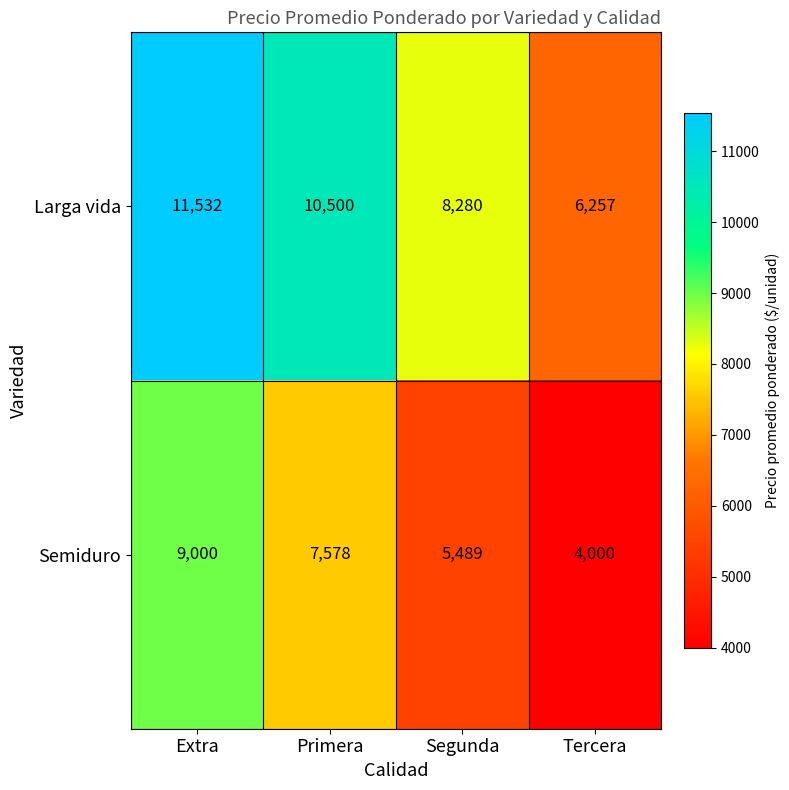

Which label corresponds to the smallest value in the chart?

Tercera